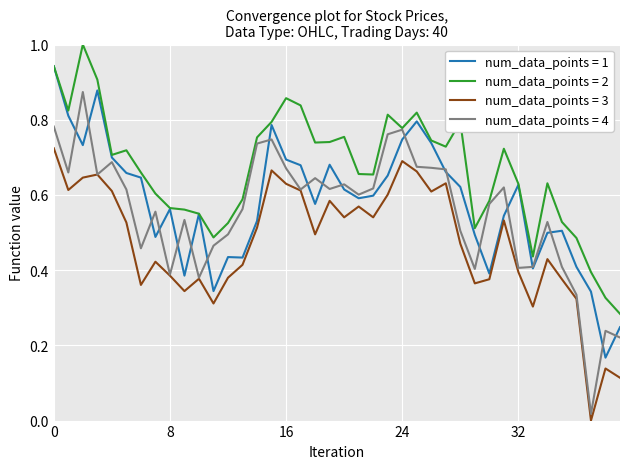

At how many categories does at least one series exceed 0?

40